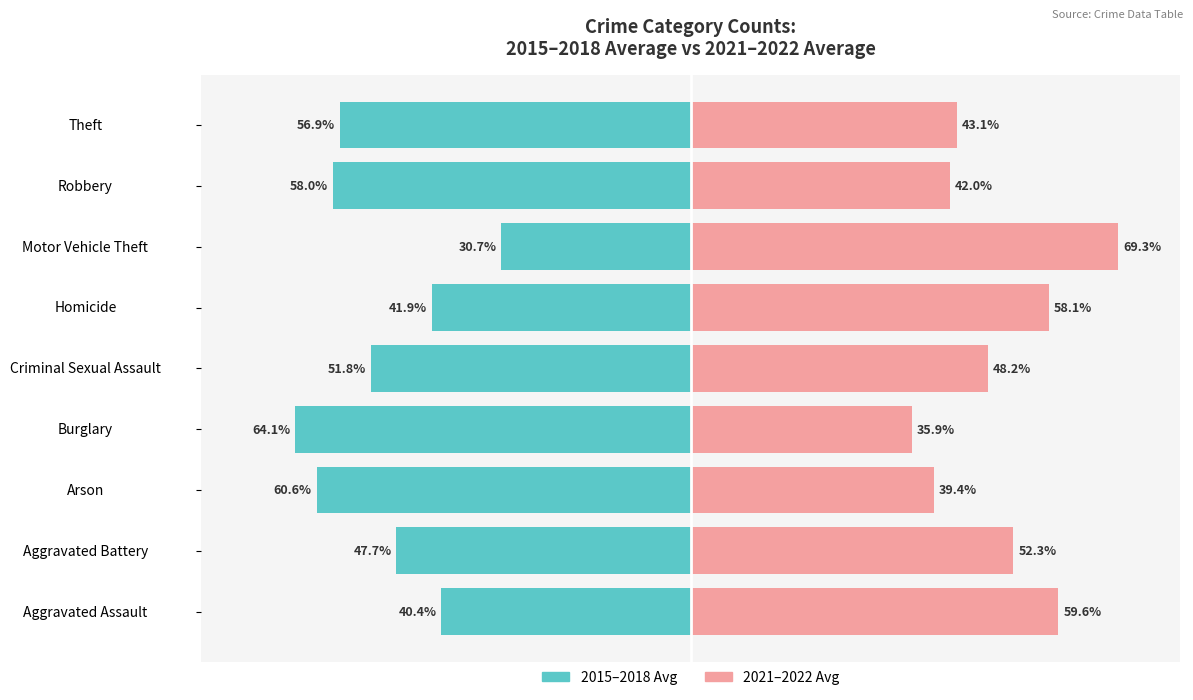

List the series in order of their peak value, lowest first.

2015–2018 Avg, 2021–2022 Avg